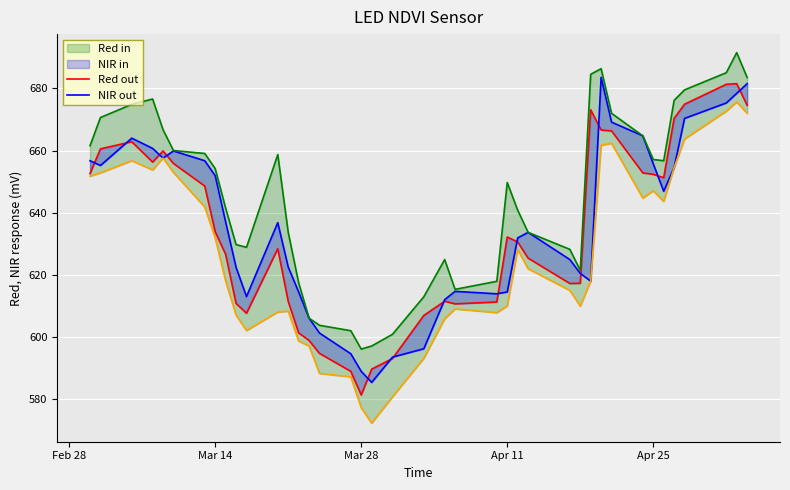

What is the minimum value shown in the chart?

572.1